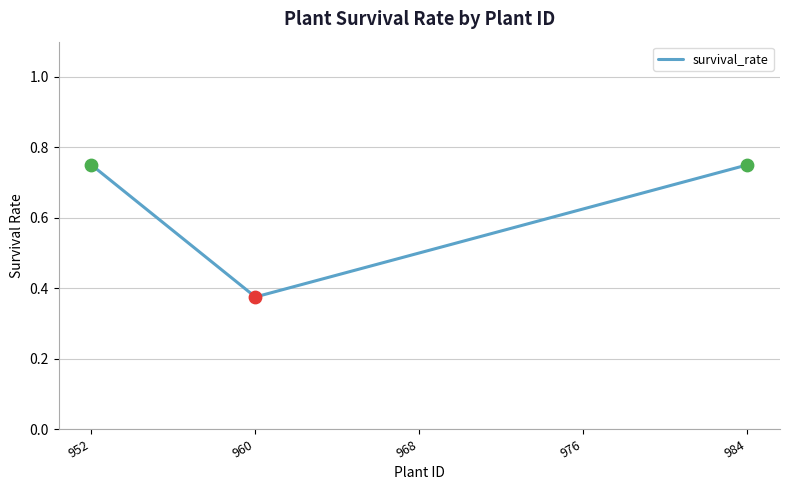

Which has a higher value, 952 or 976?

952